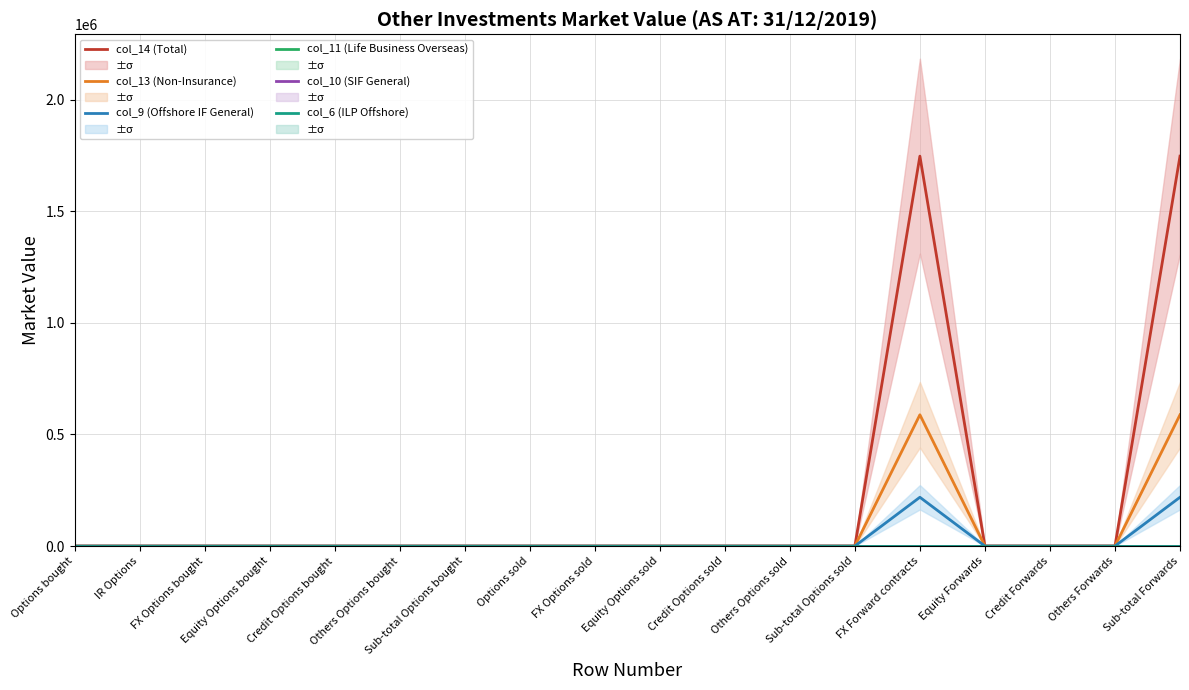

Is the value of col_10 (SIF General) at Others Options bought greater than the value of col_11 (Life Business Overseas) at IR Options?

No